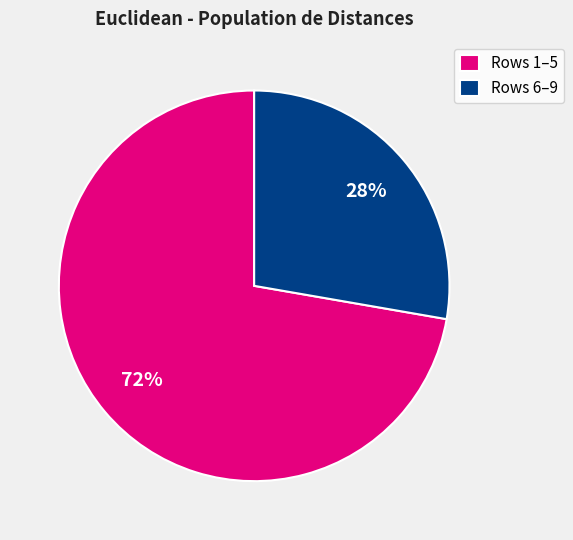

To the nearest percent, what is the average slice percentage?

50%